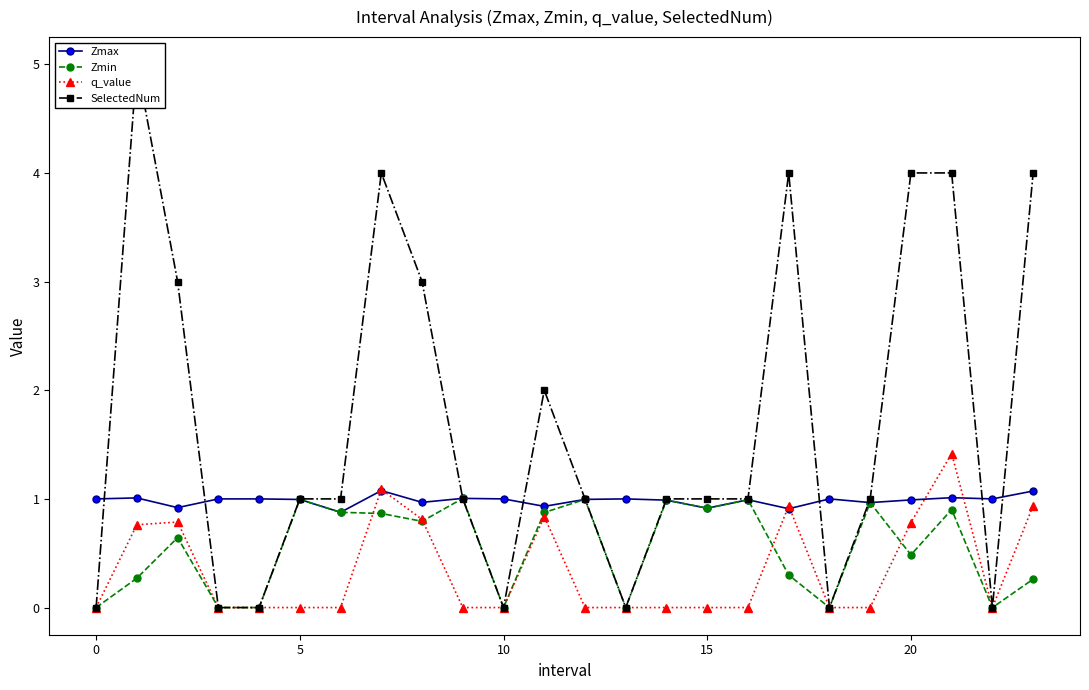

True or false: SelectedNum has more than 2 interior local peaks.

True